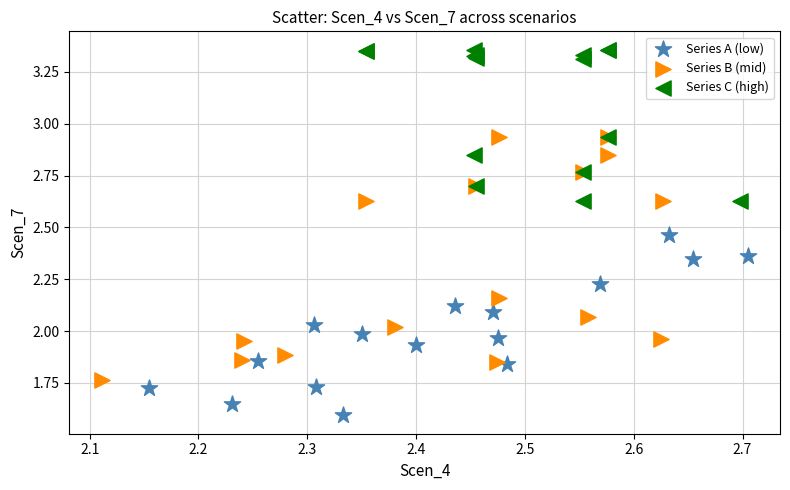

Which series has the largest Y range (max minus min)?

Series B (mid)